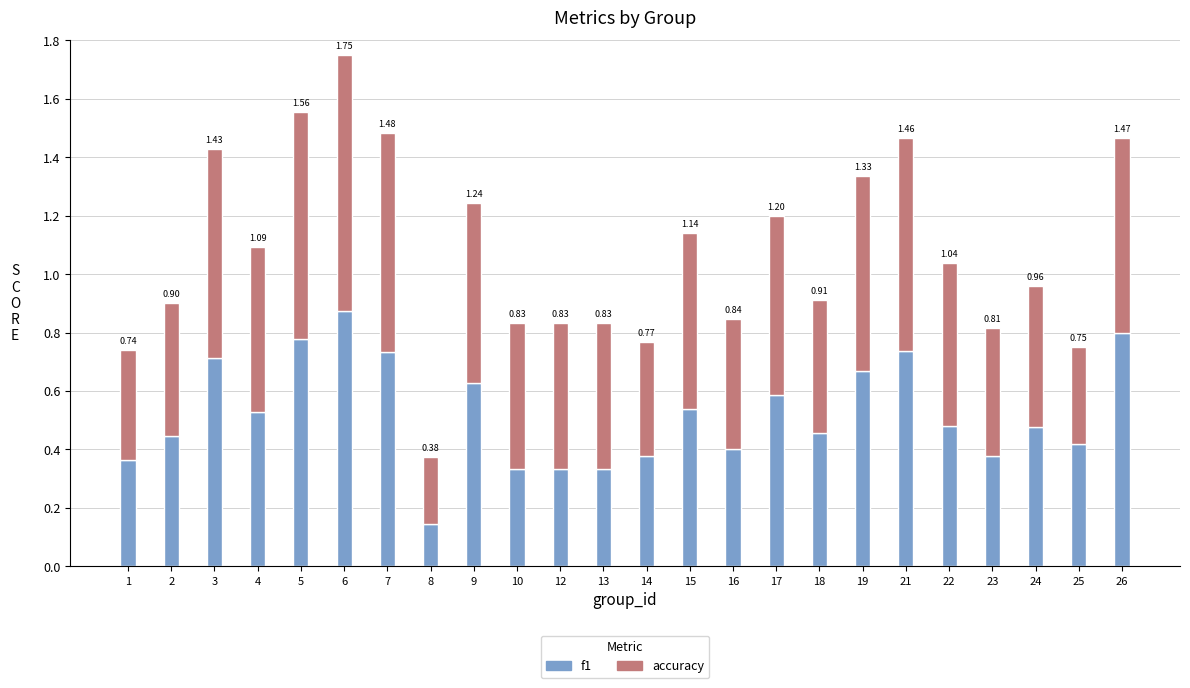

Is it true that accuracy equals 0.7 at 18?

False